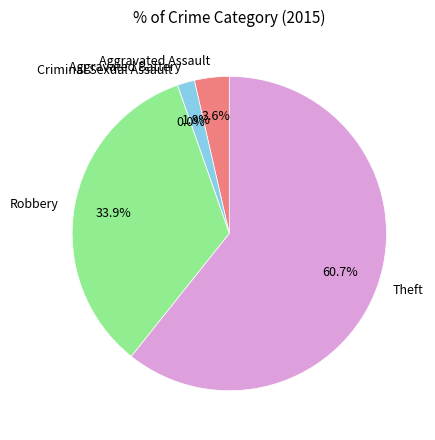

Which category has the smallest portion of the pie?

Criminal Sexual Assault